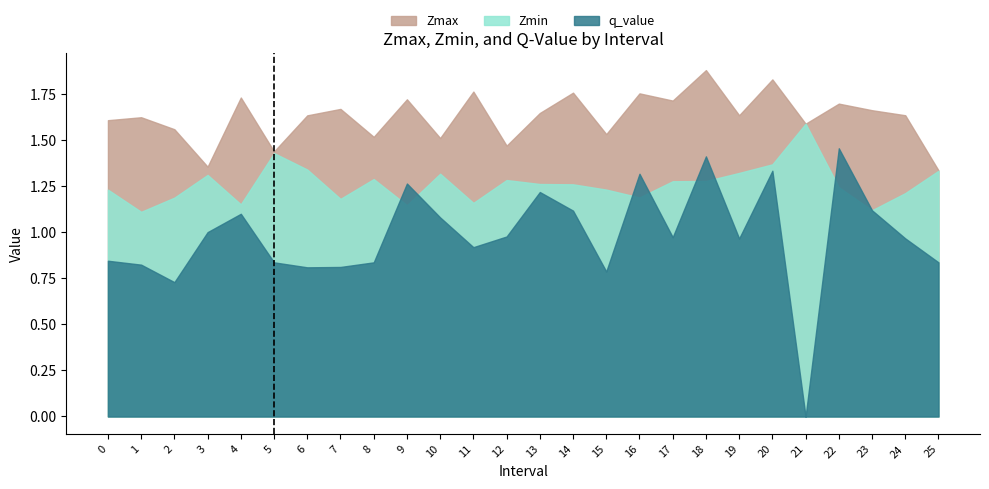

At how many categories does at least one series exceed 0?

26